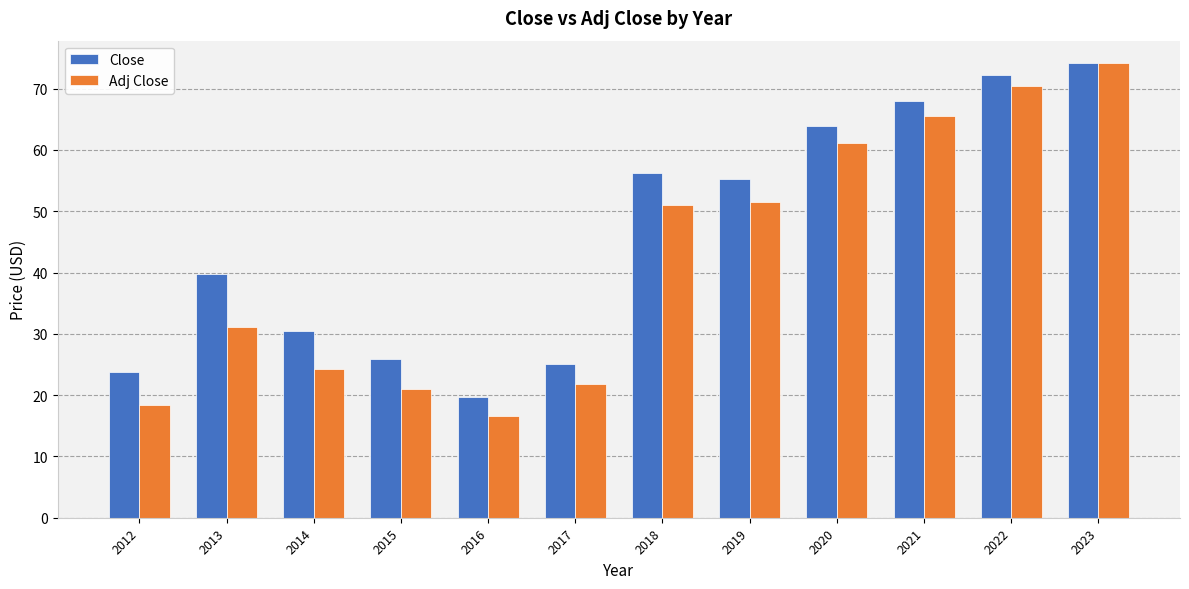

The Adj Close series shows 21.0 at 2015. True or false?

True